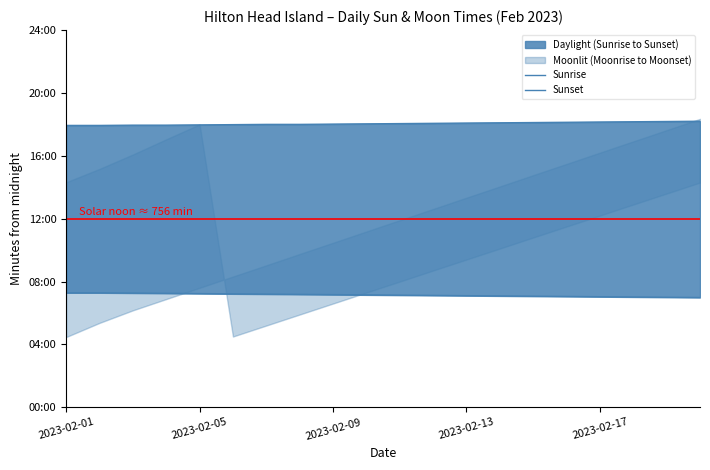

True or false: Sunset and Sunrise cross at least once.

False